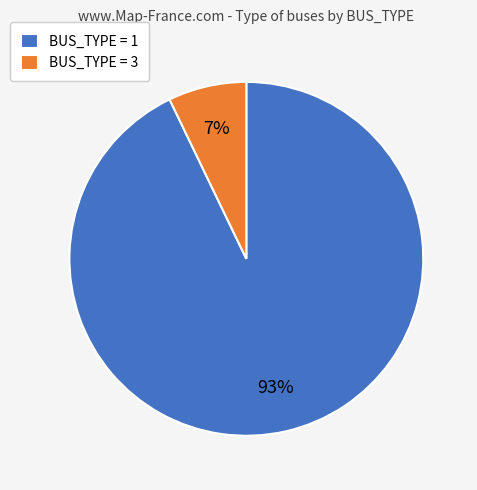

Which slice is the smallest?

BUS_TYPE = 3